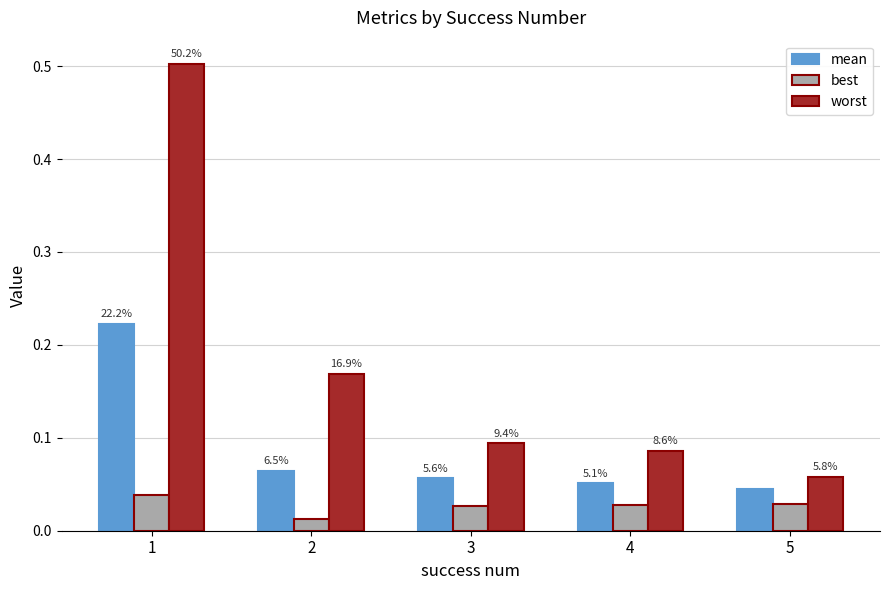

What are all the series names shown in the legend?

mean, best, worst